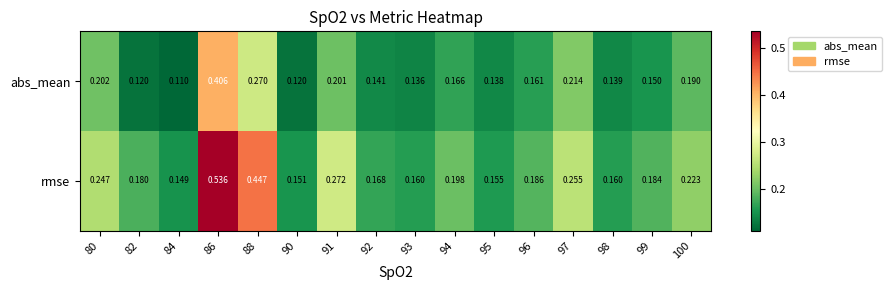

Which series has the widest spread of values?

rmse